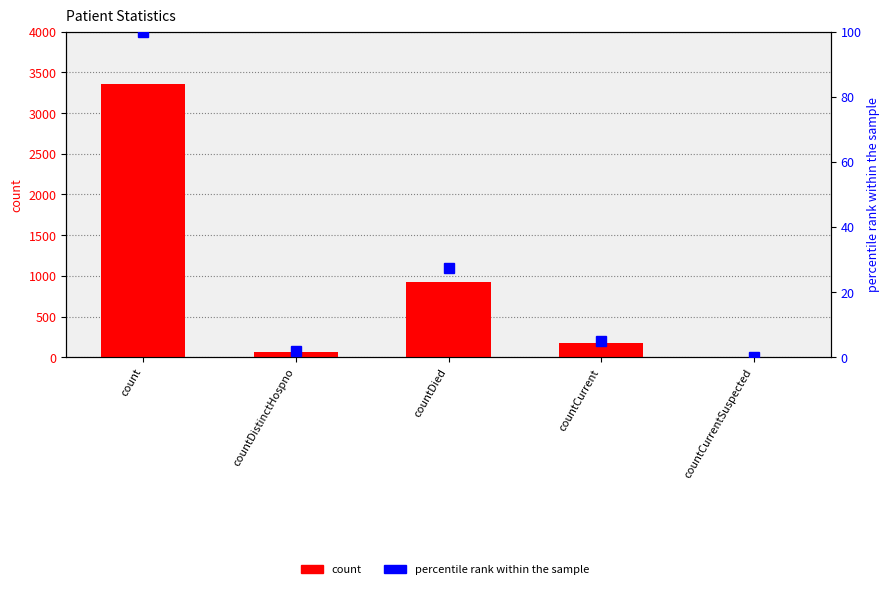

How many groups of bars are there?

5